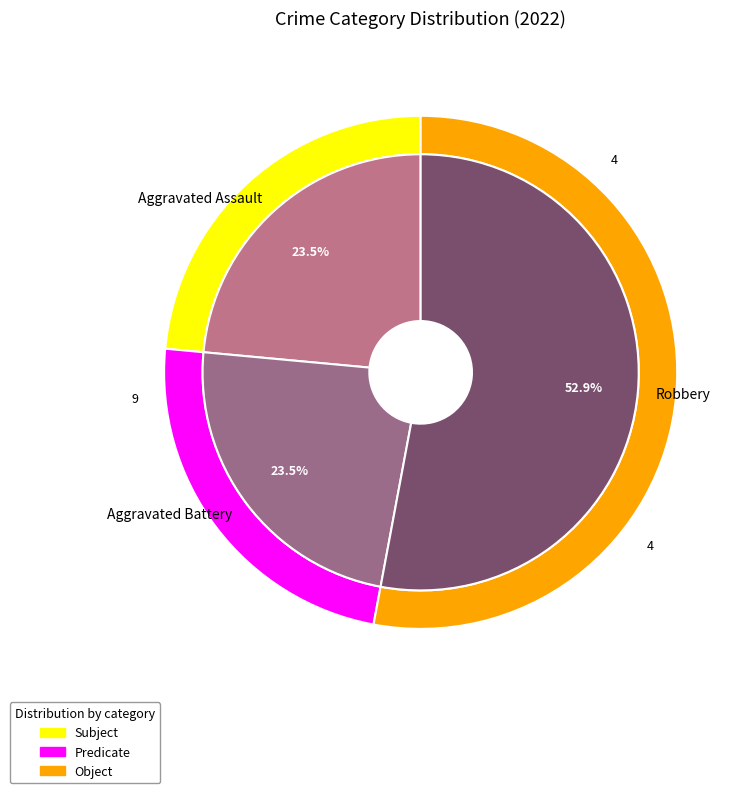

Do Robbery and Criminal Sexual Assault together represent more than half of the pie?

Yes